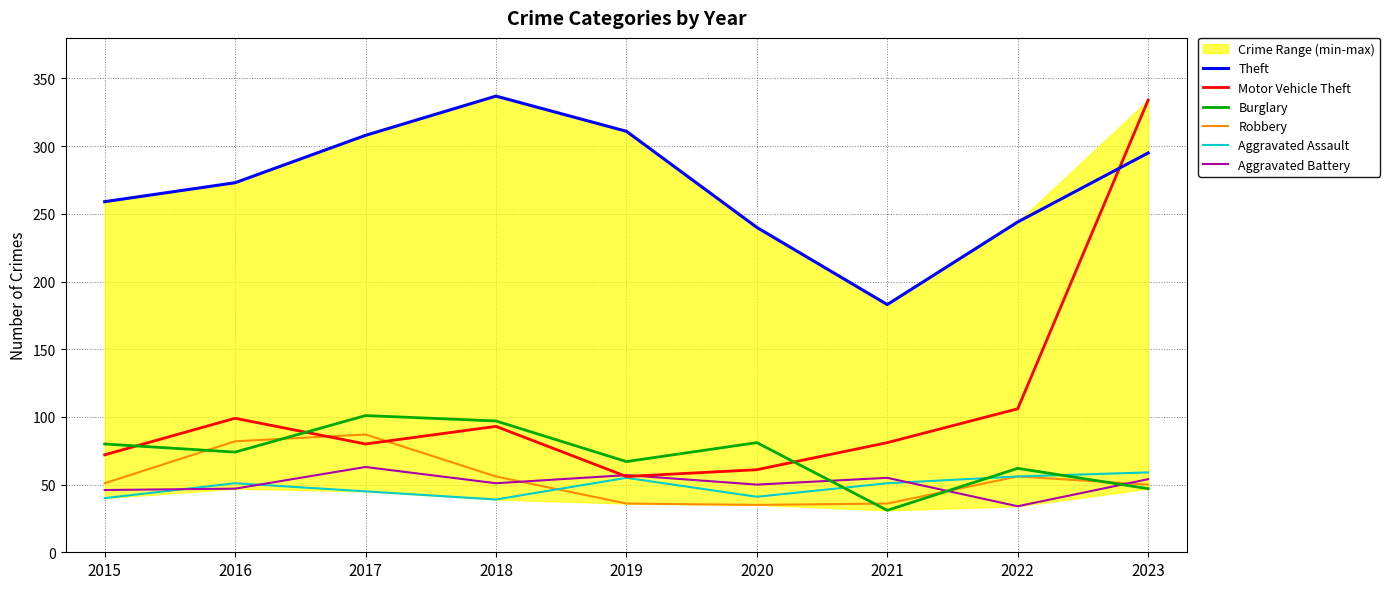

How many lines are shown in the chart?

6